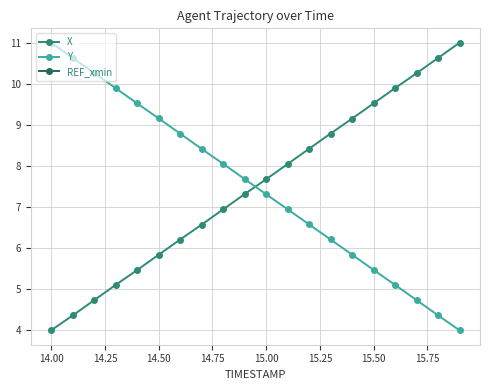

What are all the series names shown in the legend?

X, Y, REF_xmin